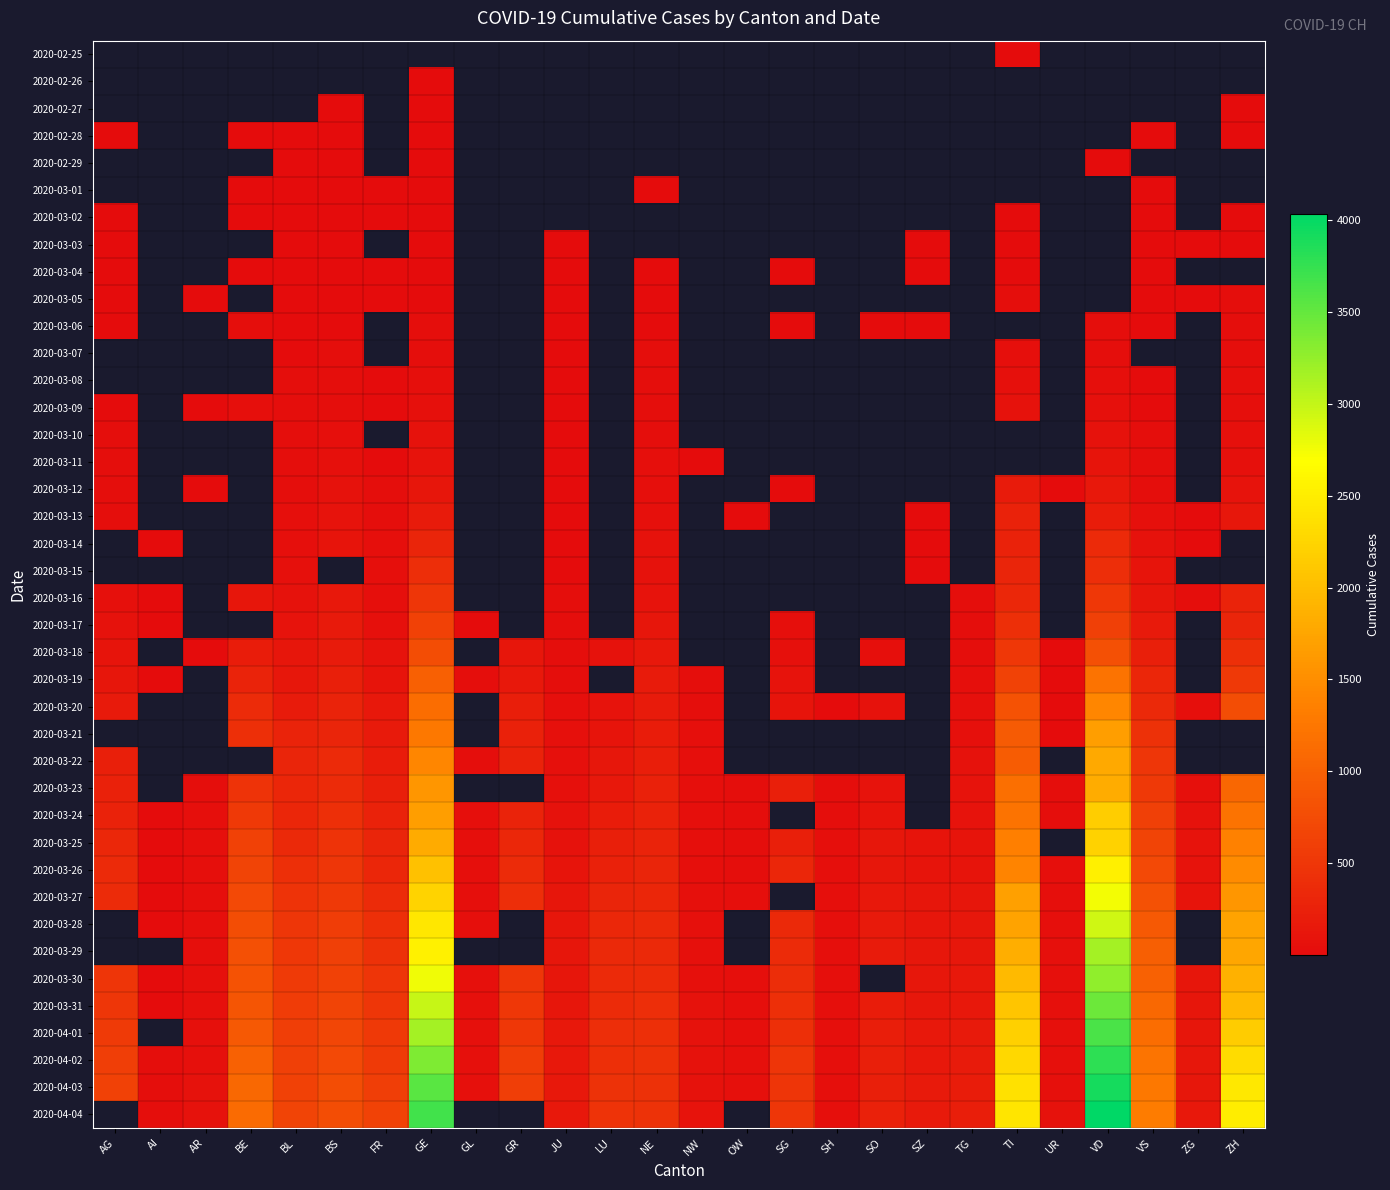

List the series in order of their overall mean, lowest first.

2020-02-25, 2020-02-26, 2020-02-27, 2020-02-28, 2020-02-29, 2020-03-01, 2020-03-02, 2020-03-03, 2020-03-04, 2020-03-05, 2020-03-06, 2020-03-07, 2020-03-08, 2020-03-09, 2020-03-10, 2020-03-11, 2020-03-12, 2020-03-13, 2020-03-14, 2020-03-15, 2020-03-16, 2020-03-17, 2020-03-18, 2020-03-19, 2020-03-20, 2020-03-21, 2020-03-22, 2020-03-23, 2020-03-24, 2020-03-25, 2020-03-26, 2020-03-27, 2020-03-28, 2020-03-29, 2020-03-30, 2020-03-31, 2020-04-01, 2020-04-02, 2020-04-03, 2020-04-04